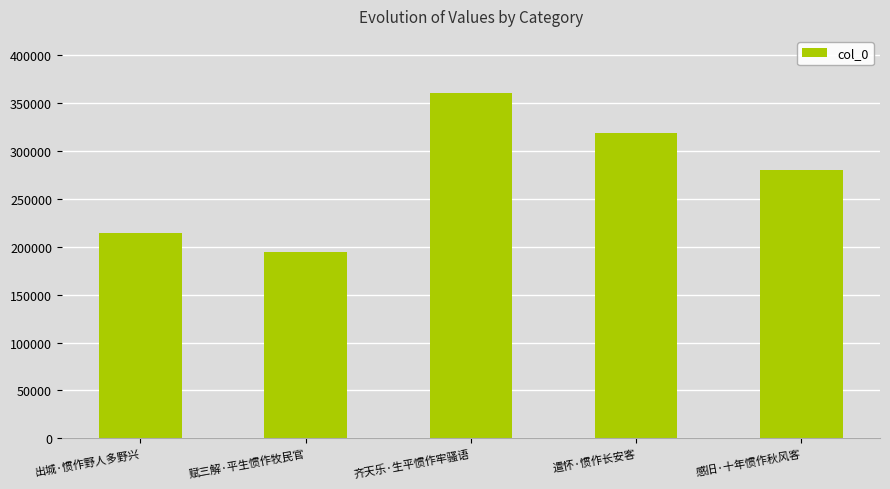

Where is the data nearest to the value 277214?

感旧·十年惯作秋风客